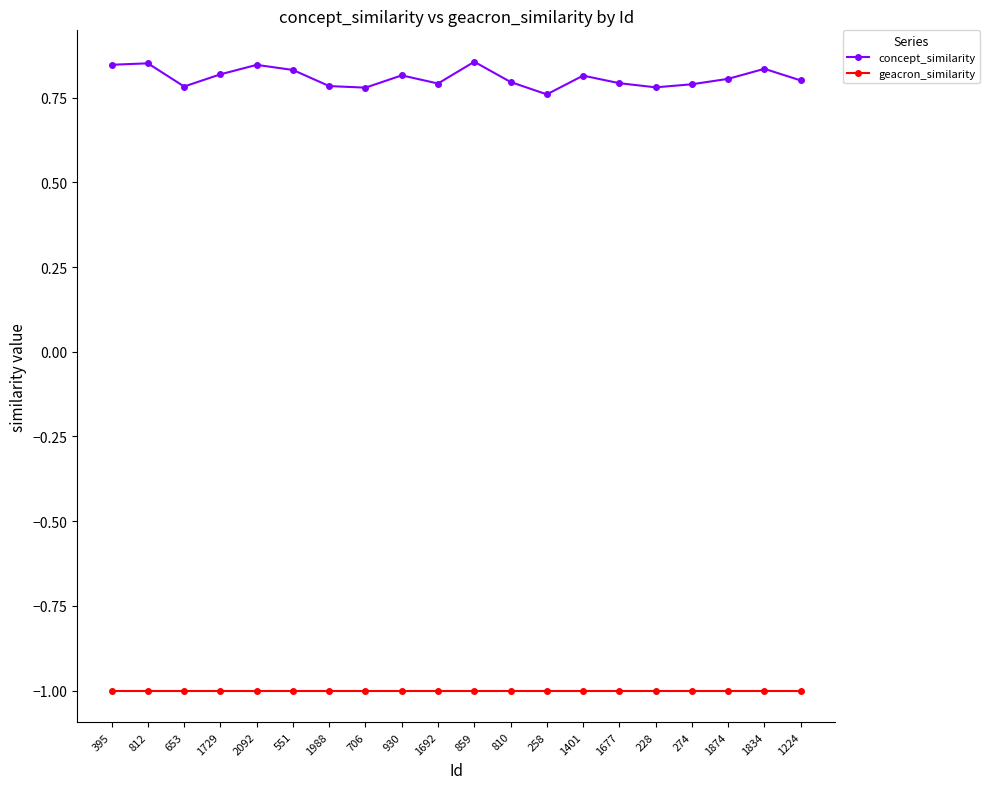

Rank the series by their maximum value, from highest to lowest.

concept_similarity, geacron_similarity